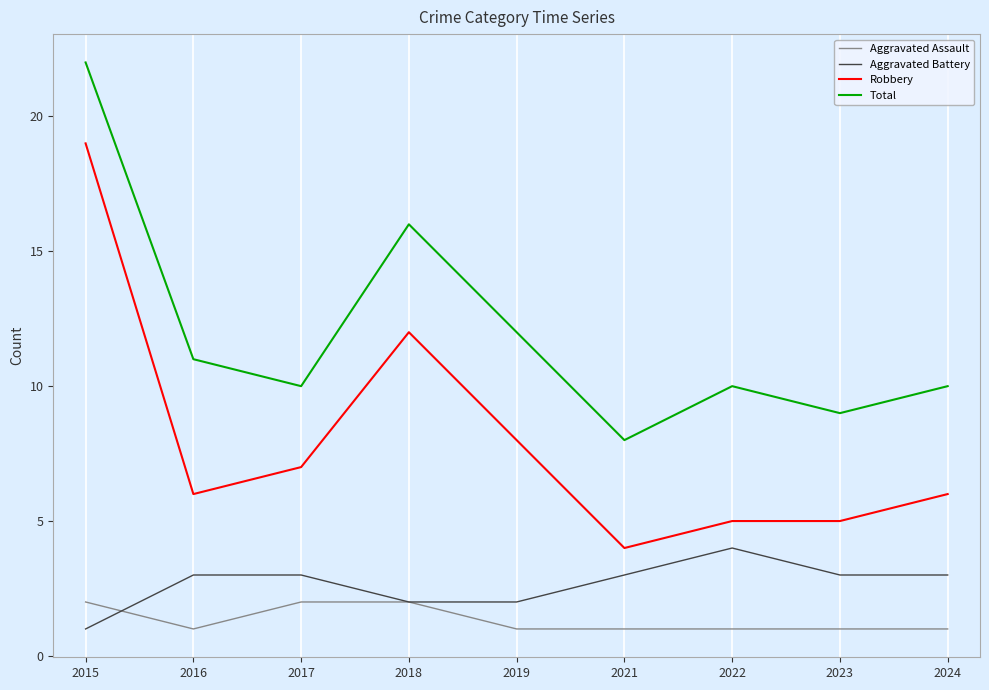

What are all the series names shown in the legend?

Aggravated Assault, Aggravated Battery, Robbery, Total